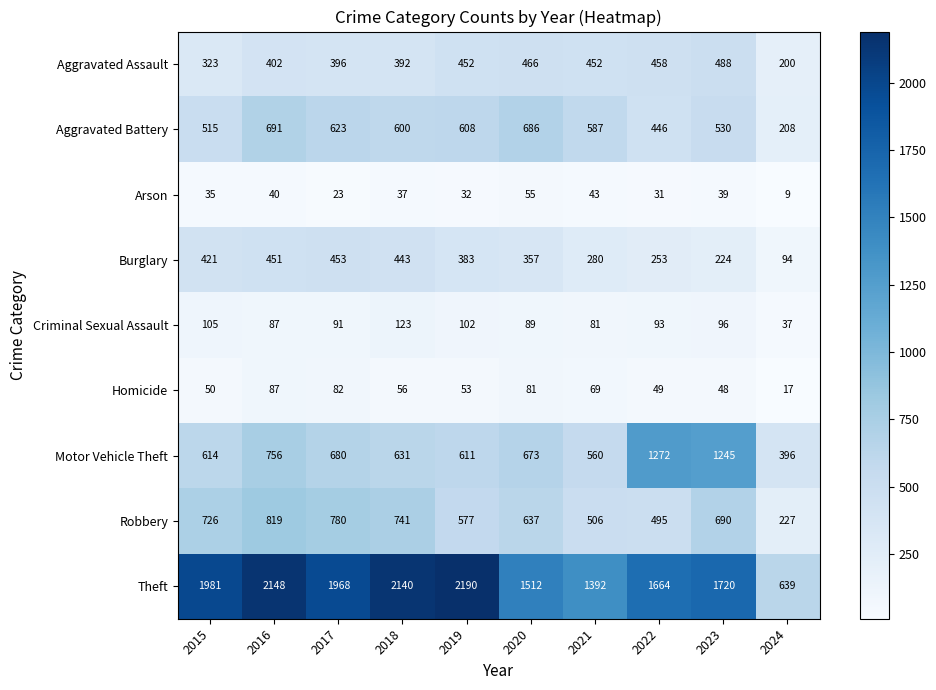

Where is Arson nearest to the value 32?

2019